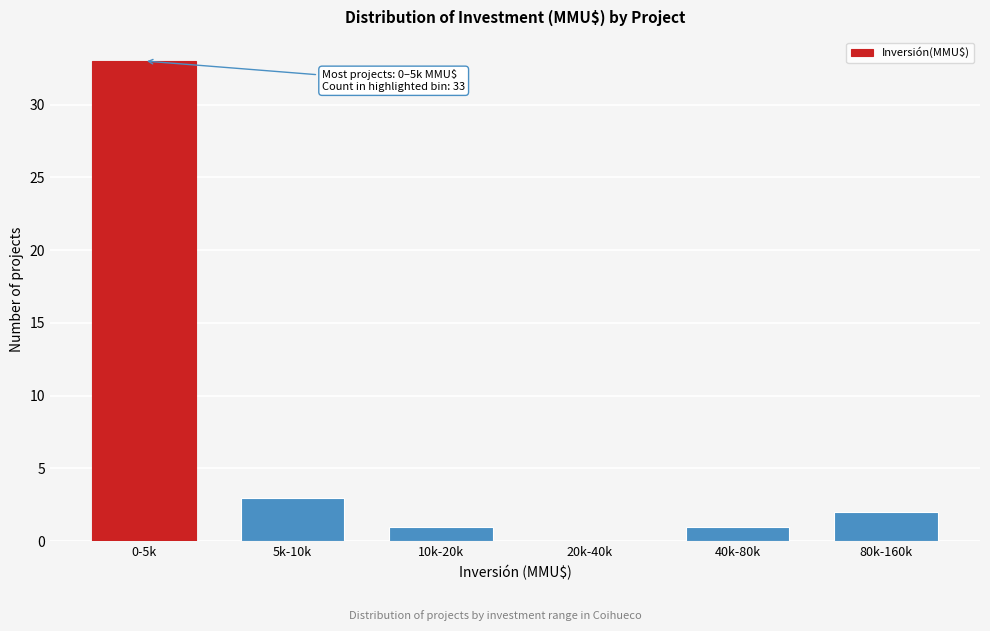

Reading left to right, list all the values displayed in this chart.

0-5k=33	5k-10k=3	10k-20k=1	20k-40k=0	40k-80k=1	80k-160k=2